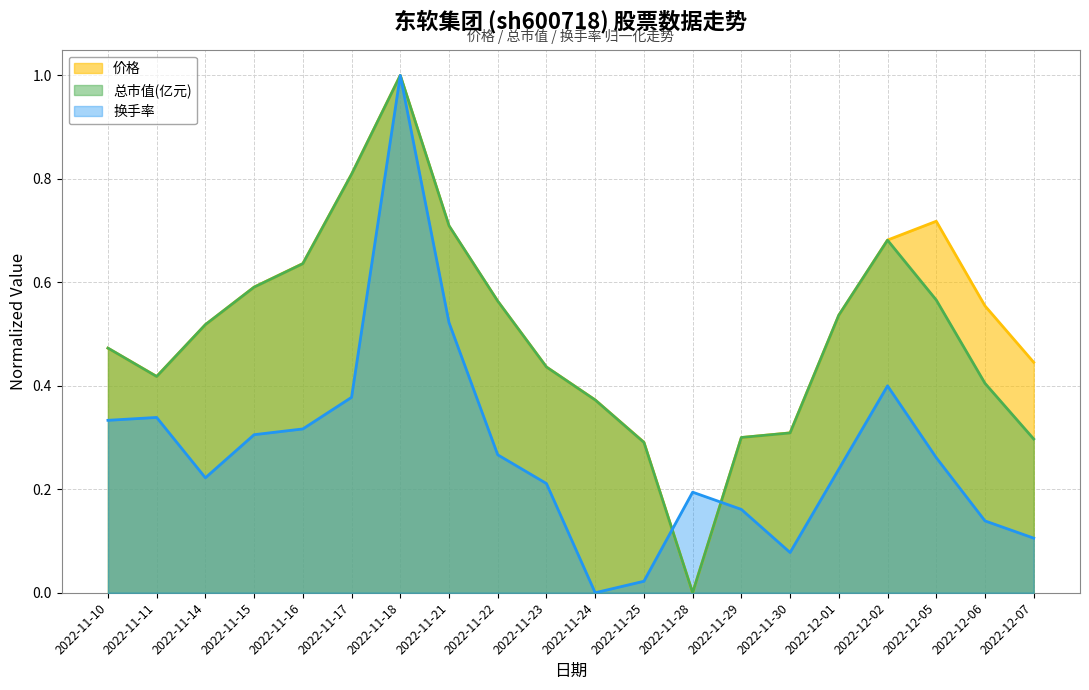

Read the 总市值(亿元) value at 2022-11-11.

0.4